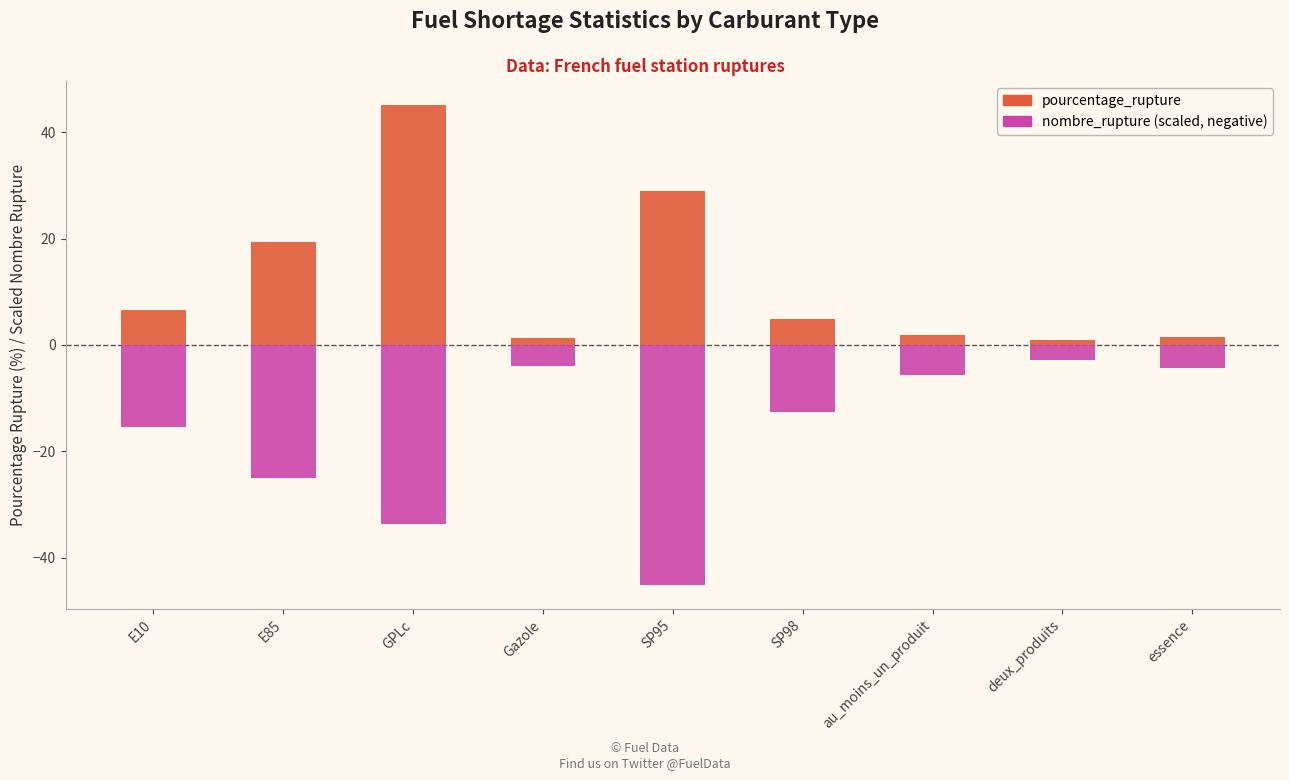

Is it true that pourcentage_rupture equals 1.9 at au_moins_un_produit?

True